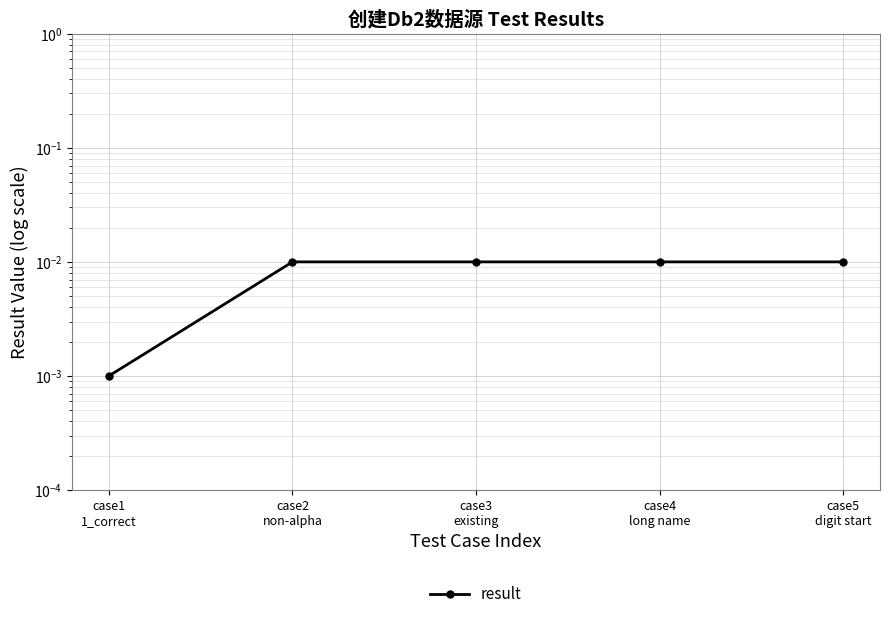

The value at case5
digit start is 0.0. True or false?

False